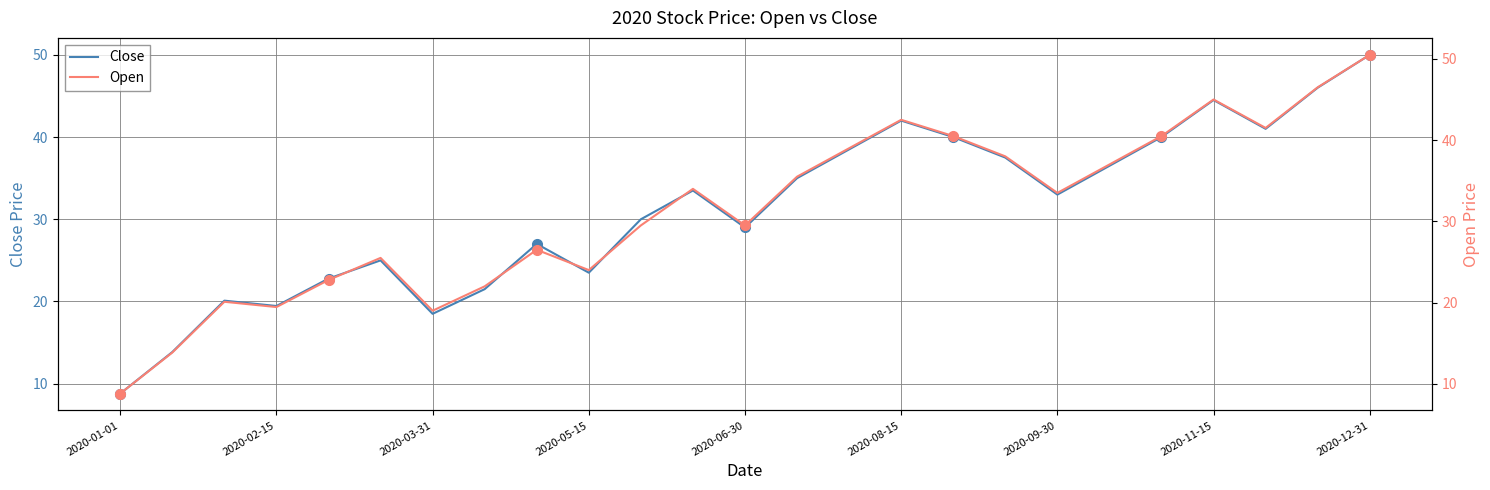

What is the lowest value of the Close series?

8.8